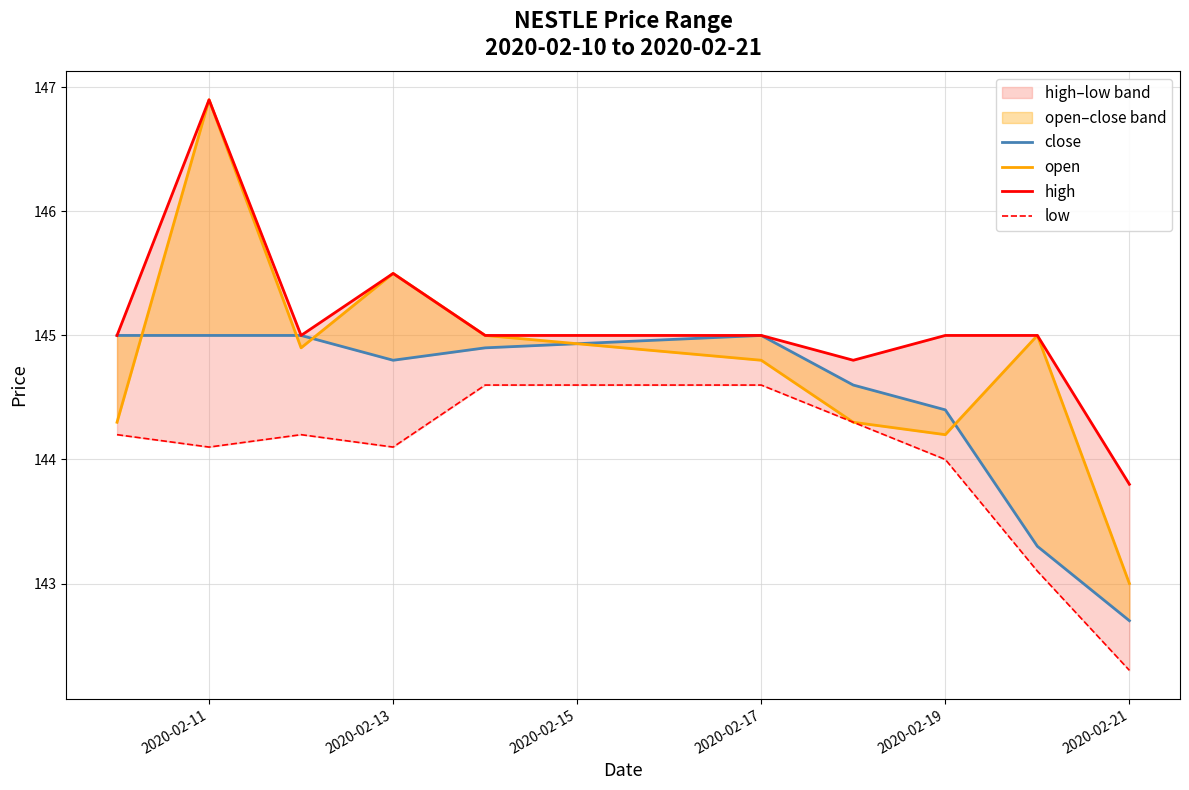

What is the highest value of the low series?

144.6